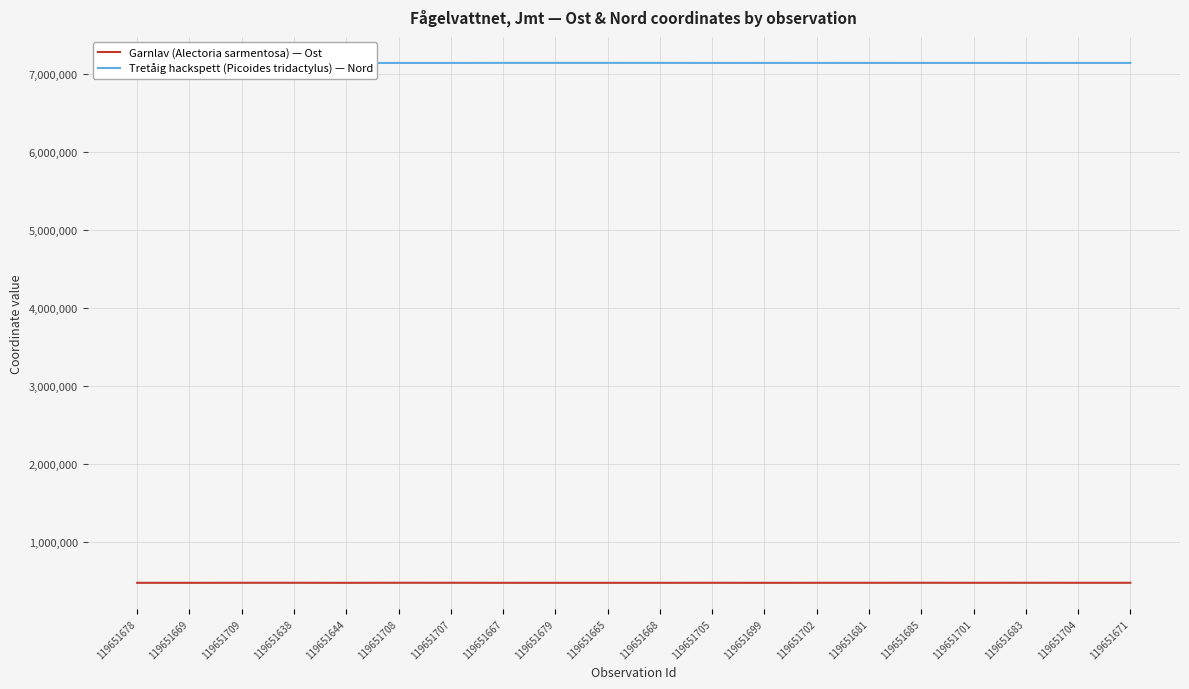

Is the value of Tretåig hackspett (Picoides tridactylus) — Nord at 119651701 greater than the value of Garnlav (Alectoria sarmentosa) — Ost at 119651665?

Yes